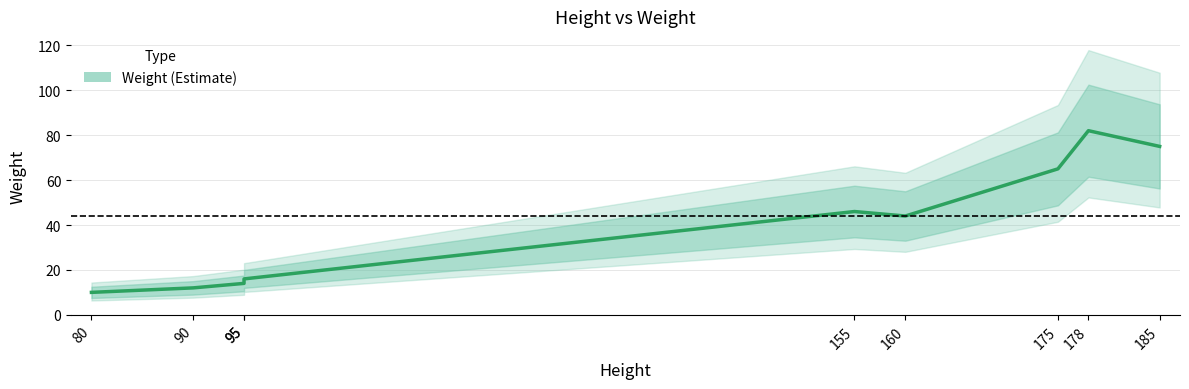

What is the change in value from 95 to 95?

+2